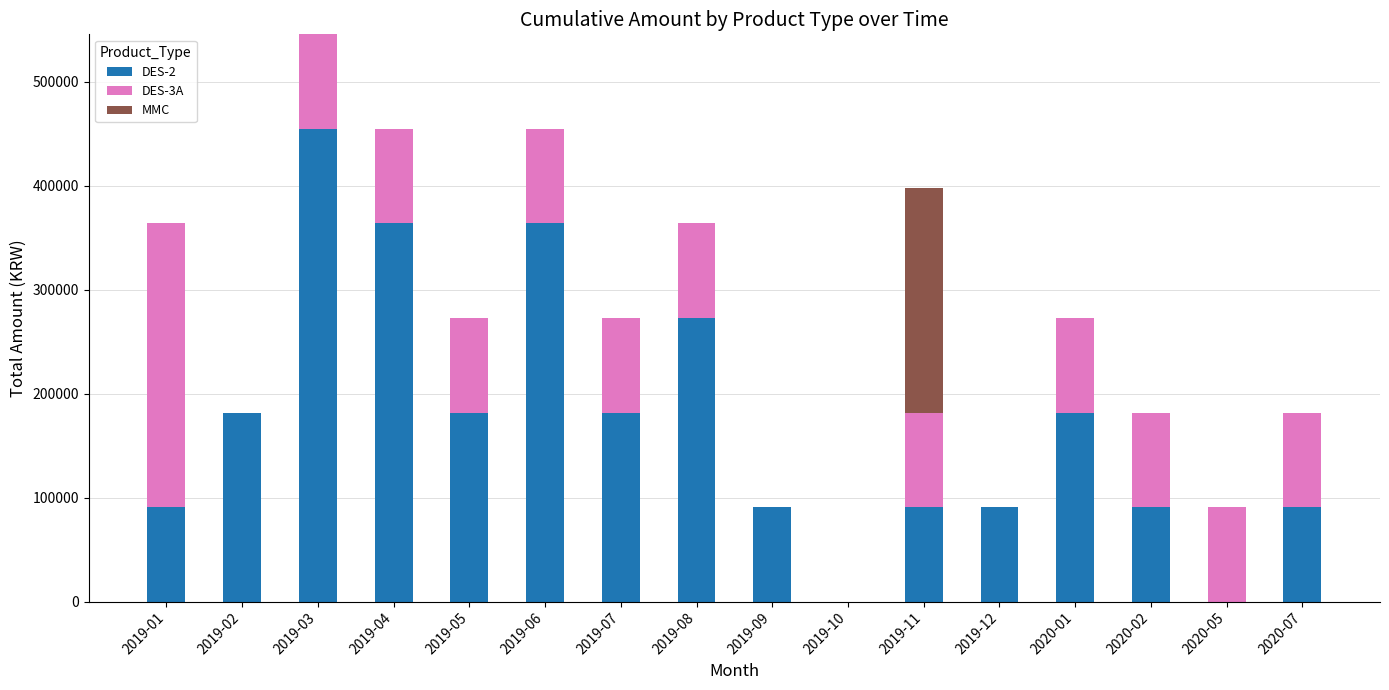

Does the chart contain stacked bars?

Yes